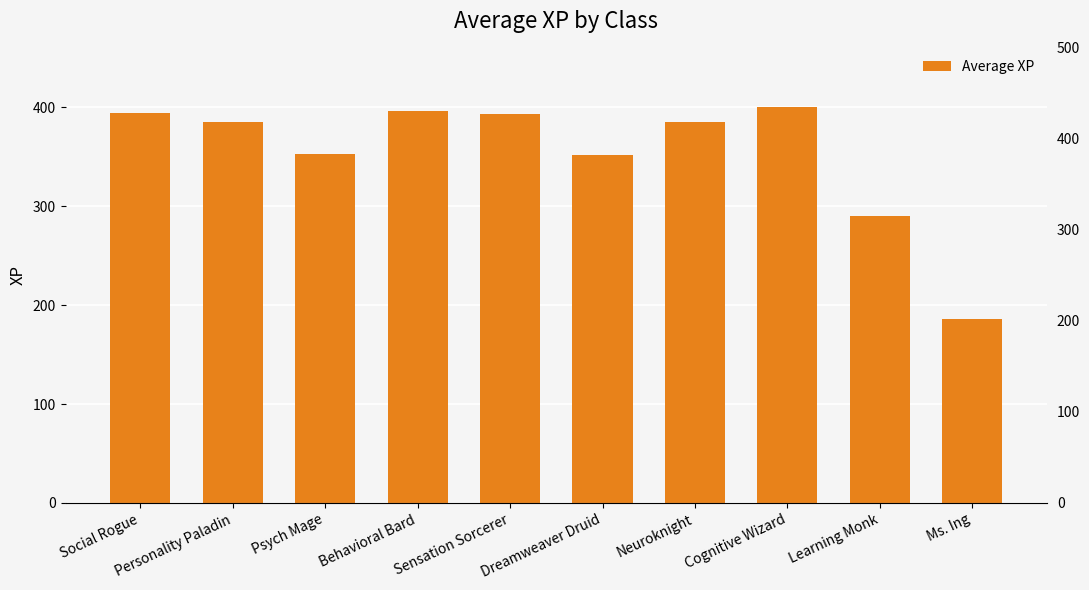

What is the average value?

353.5